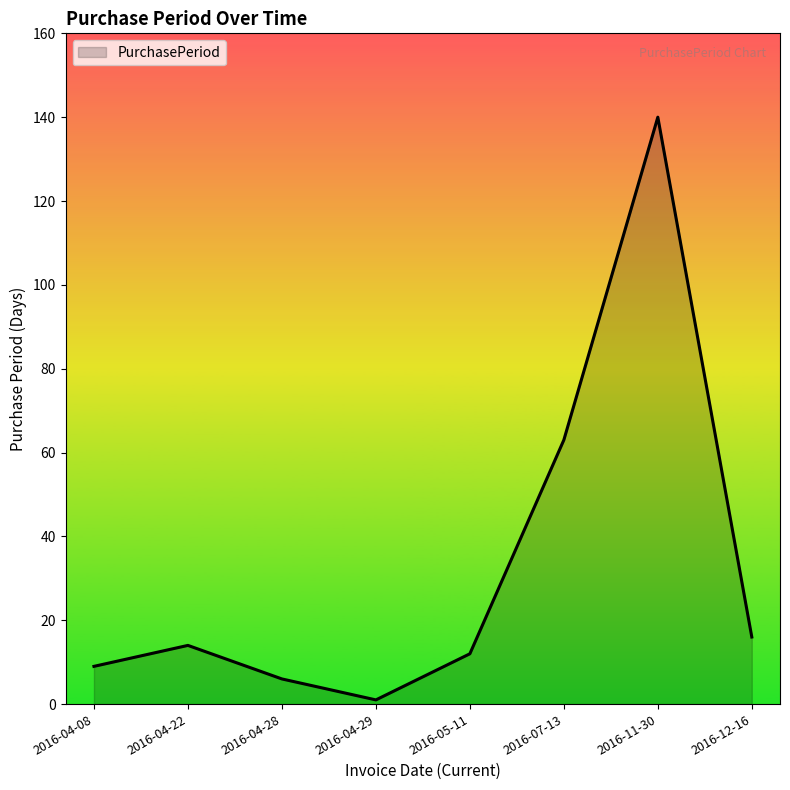

What is the difference between the second highest and minimum values?

62